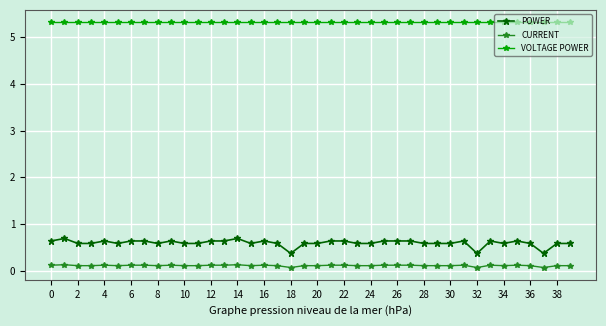

Reading left to right, what are all the values shown in this chart?

POWER: 0.6	0.7	0.6	0.6	0.6	0.6	0.6	0.6	0.6	0.6	0.6	0.6	0.6	0.6	0.7	0.6	0.6	0.6	0.4	0.6	0.6	0.6	0.6	0.6	0.6	0.6	0.6	0.6	0.6	0.6	0.6	0.6	0.4	0.6	0.6	0.6	0.6	0.4	0.6	0.6
CURRENT: 0.1	0.1	0.1	0.1	0.1	0.1	0.1	0.1	0.1	0.1	0.1	0.1	0.1	0.1	0.1	0.1	0.1	0.1	0.1	0.1	0.1	0.1	0.1	0.1	0.1	0.1	0.1	0.1	0.1	0.1	0.1	0.1	0.1	0.1	0.1	0.1	0.1	0.1	0.1	0.1
VOLTAGE POWER: 5.3	5.3	5.3	5.3	5.3	5.3	5.3	5.3	5.3	5.3	5.3	5.3	5.3	5.3	5.3	5.3	5.3	5.3	5.3	5.3	5.3	5.3	5.3	5.3	5.3	5.3	5.3	5.3	5.3	5.3	5.3	5.3	5.3	5.3	5.3	5.3	5.3	5.3	5.3	5.3